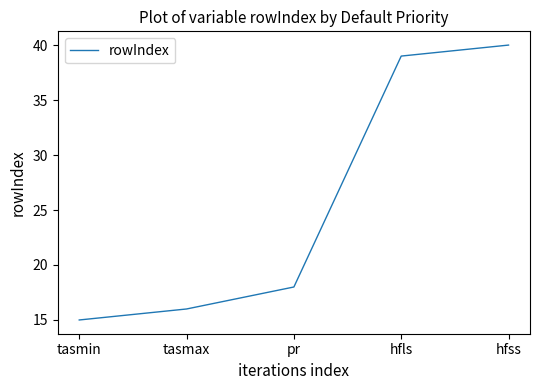

Does the chart display data point markers on the line(s)?

No